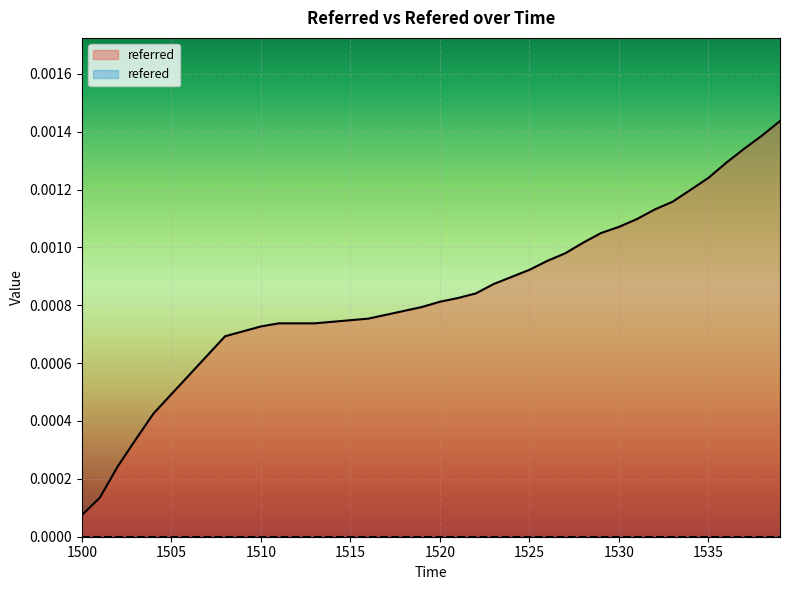

Between 1515 and 1525, which series saw the biggest shift?

referred